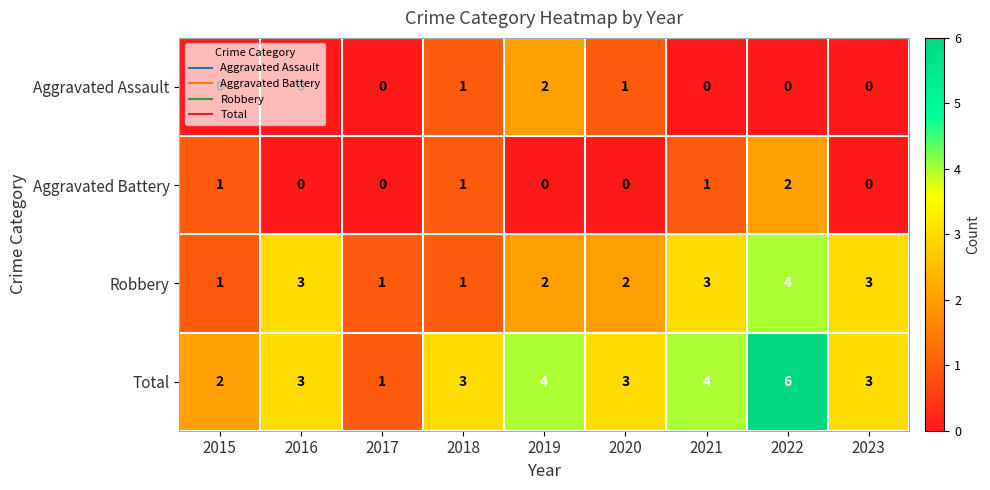

Which series has the largest total across all categories?

Total